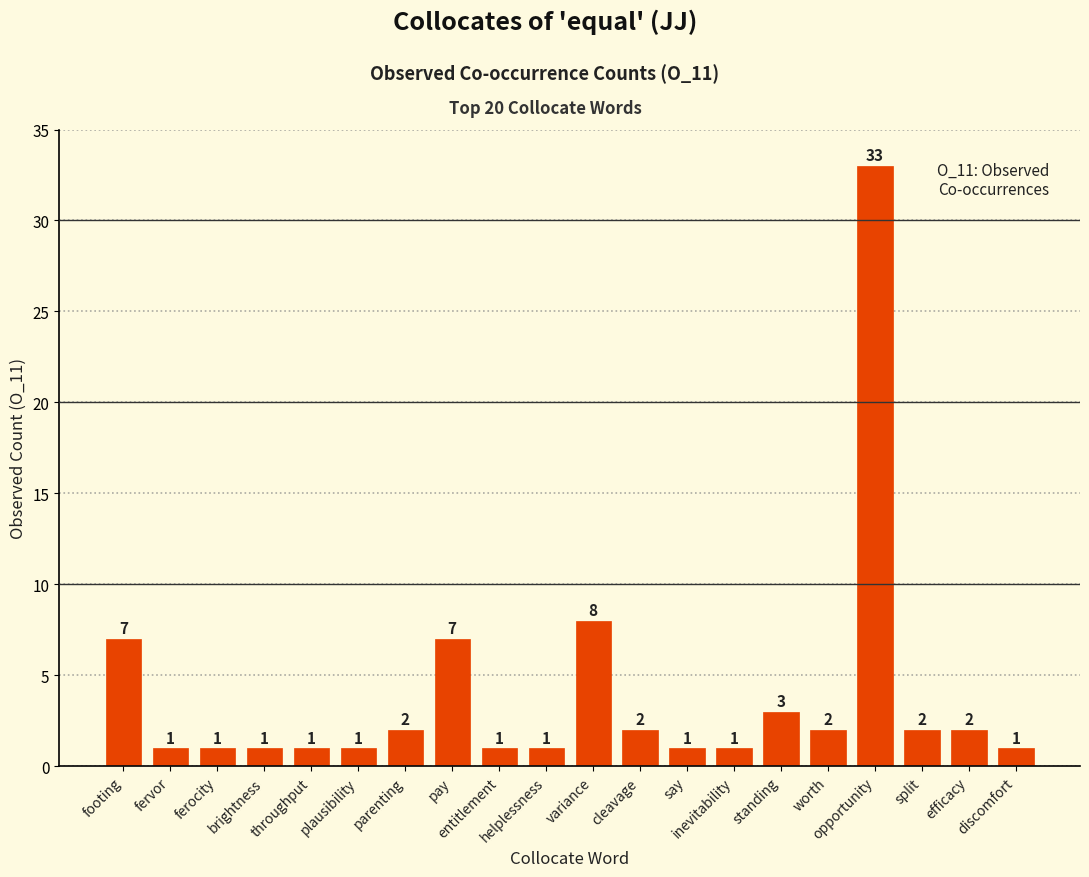

What is the difference between the maximum and minimum values?

32